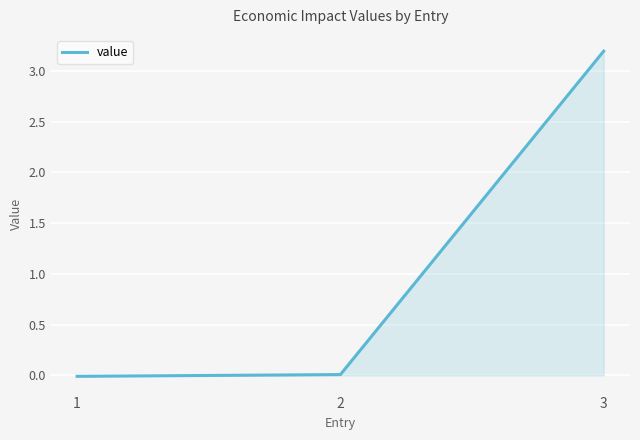

Count the number of data series in this chart.

1